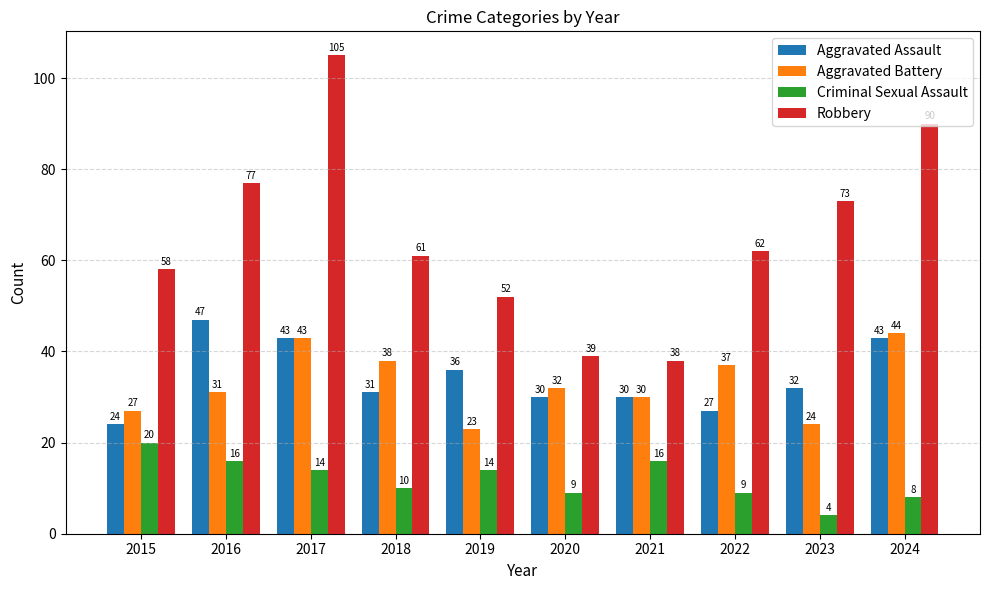

What is the lowest value of the Aggravated Assault series?

24